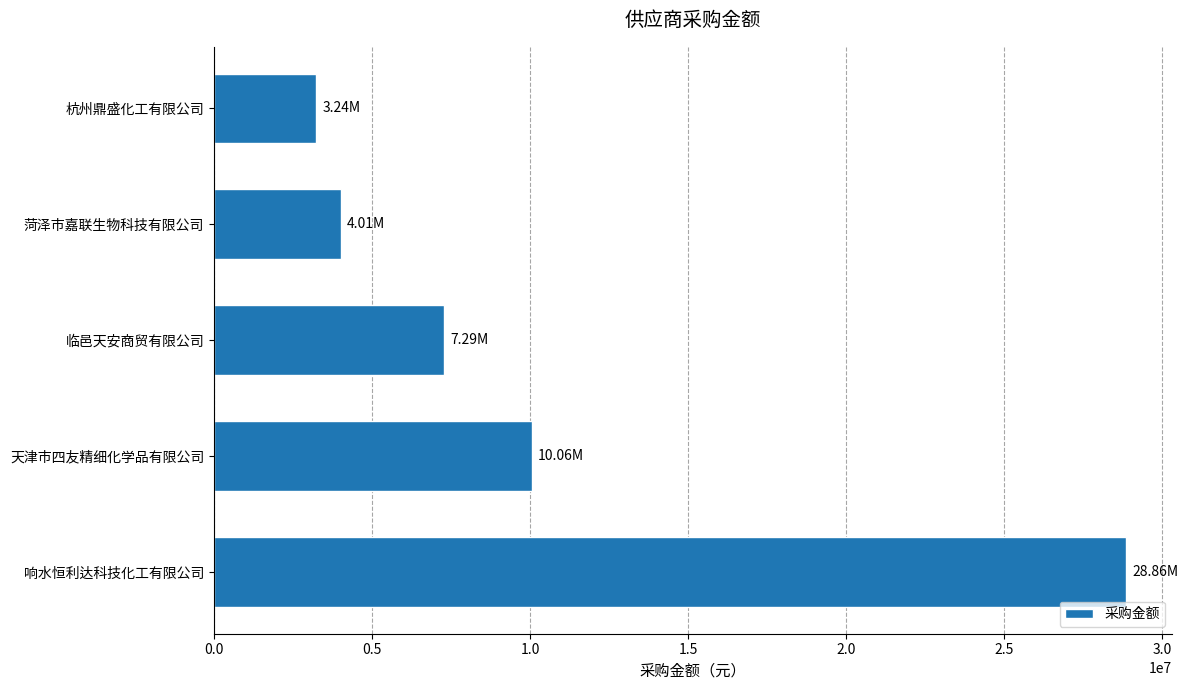

Count the number of values greater than 7290590.

3